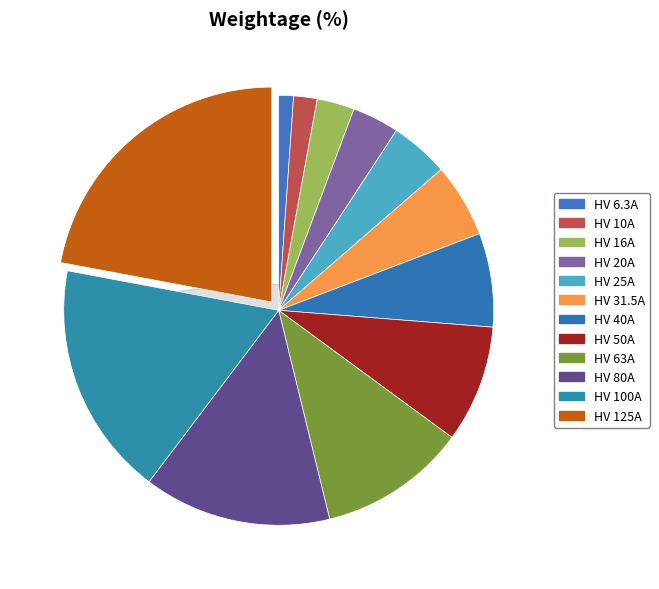

Rank the categories by value from lowest to highest.

HV 6.3A, HV 10A, HV 16A, HV 20A, HV 25A, HV 31.5A, HV 40A, HV 50A, HV 63A, HV 80A, HV 100A, HV 125A